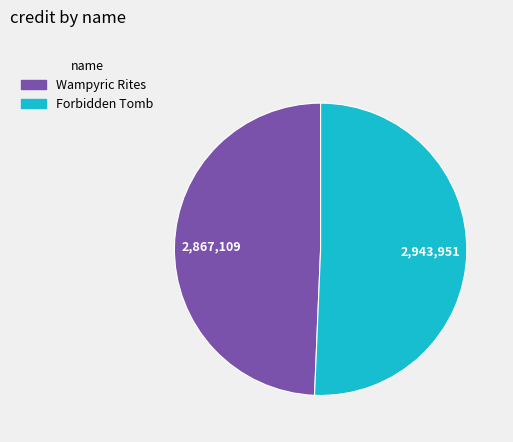

Rank the categories by value from highest to lowest.

Forbidden Tomb, Wampyric Rites